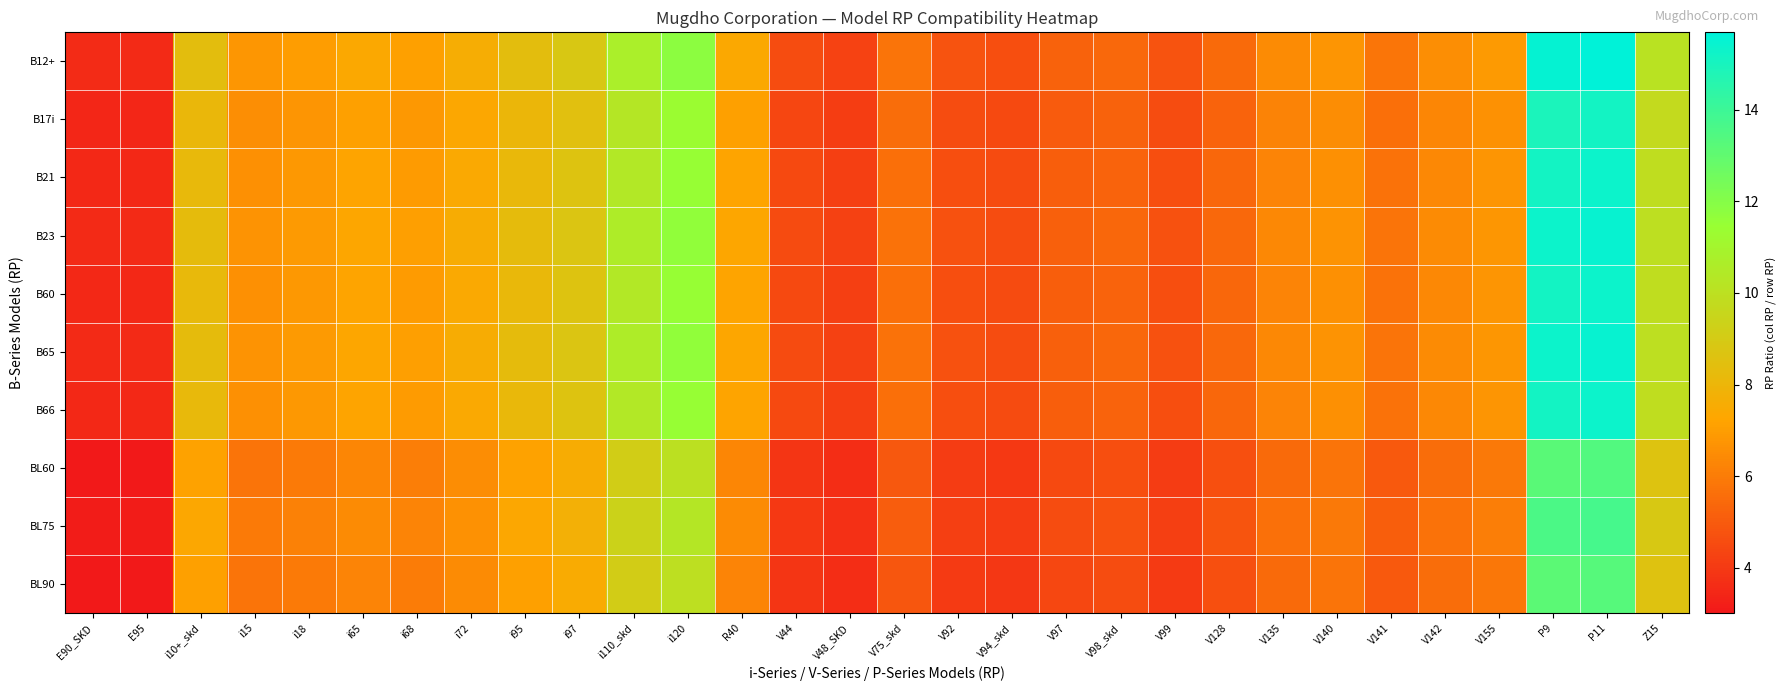

What is the spread (max minus min) of values at P11?

2.4